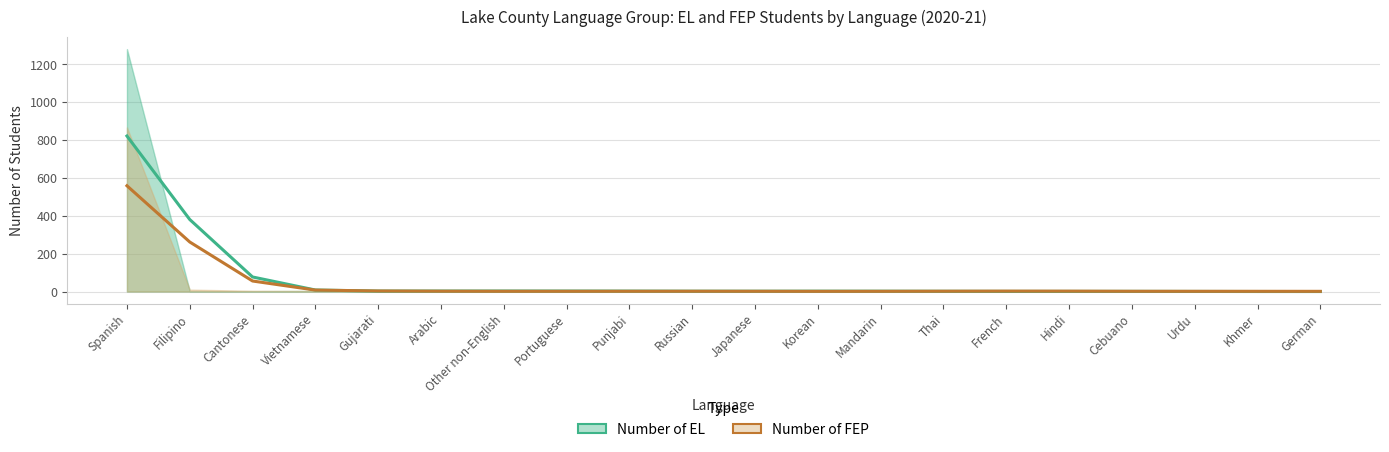

What is the difference between the highest and lowest values at Other non-English?

1.2